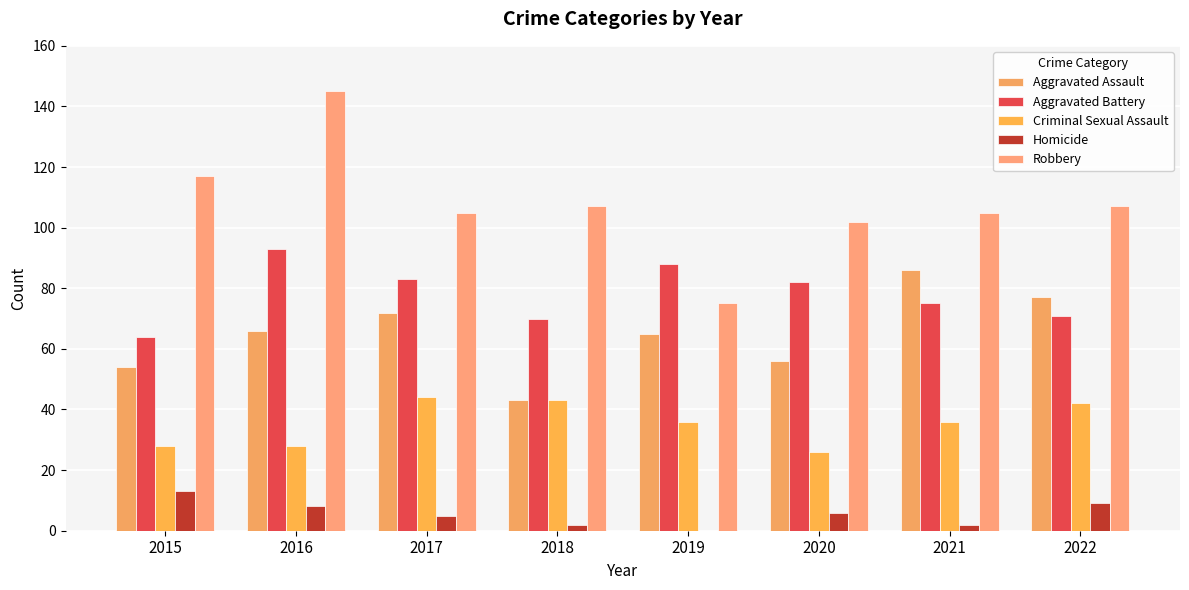

What is the difference between the Aggravated Assault values at 2015 and 2019?

11